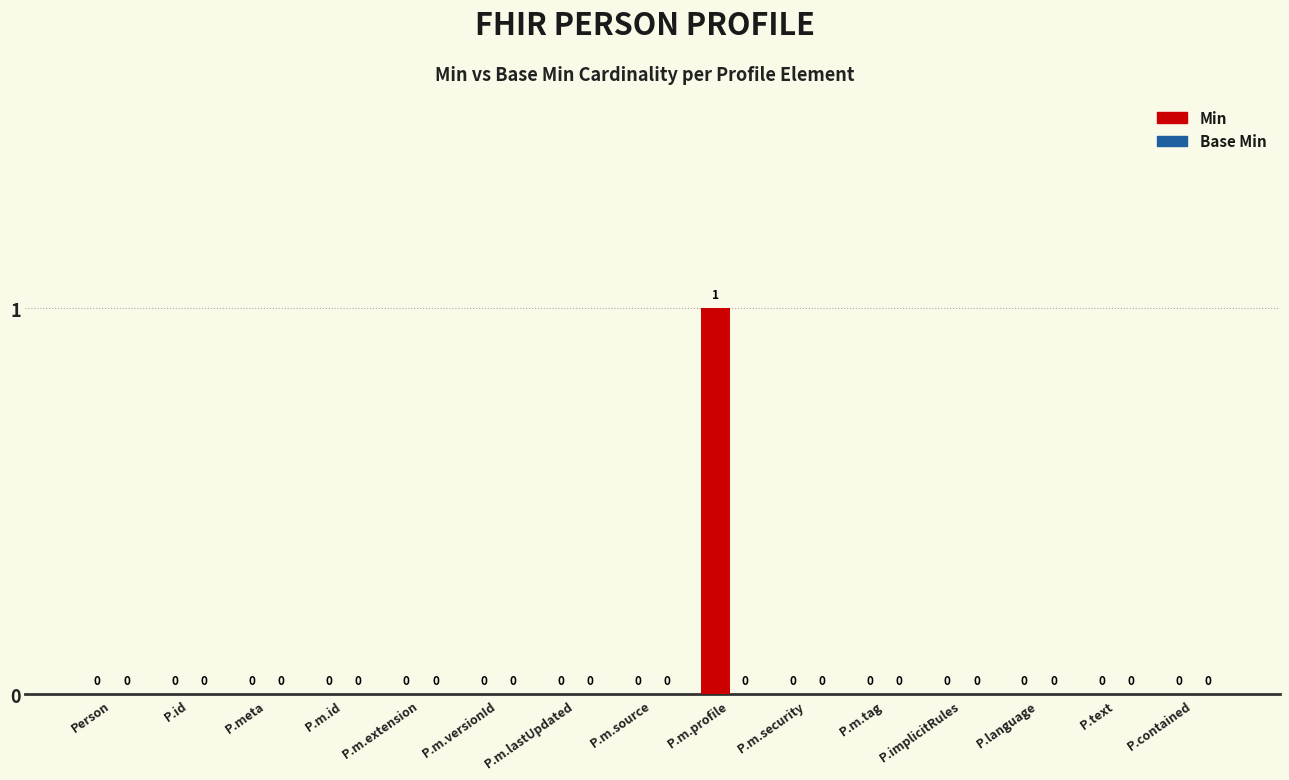

The value at Person is 0. True or false?

True